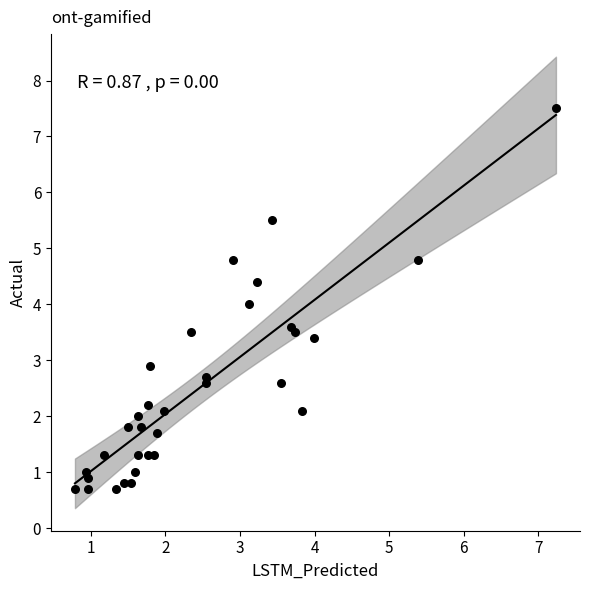

What is the range of Y values (max minus min)?

6.8